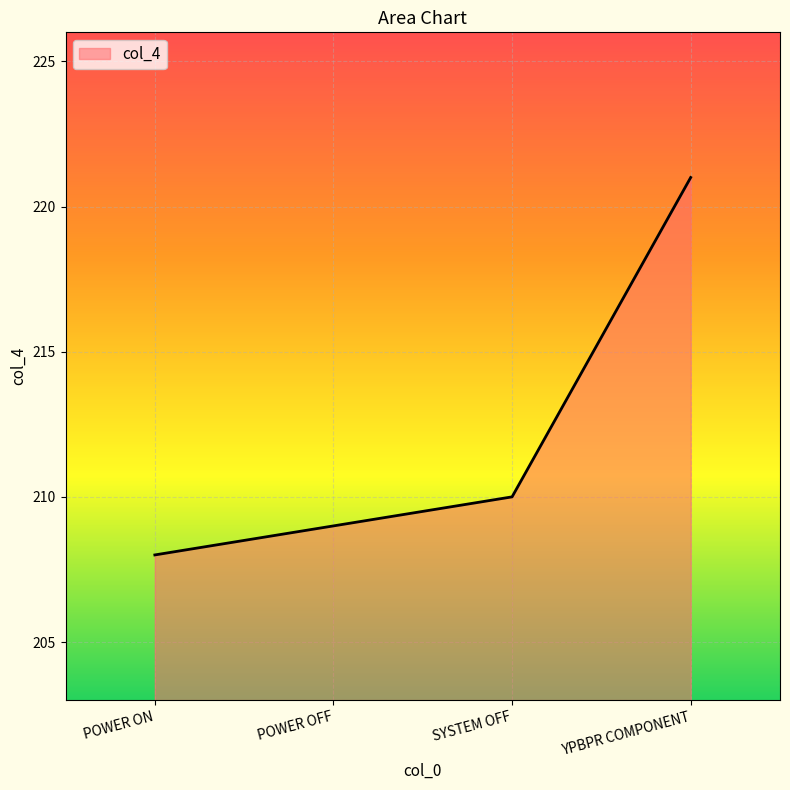

How many lines are shown in the chart?

1